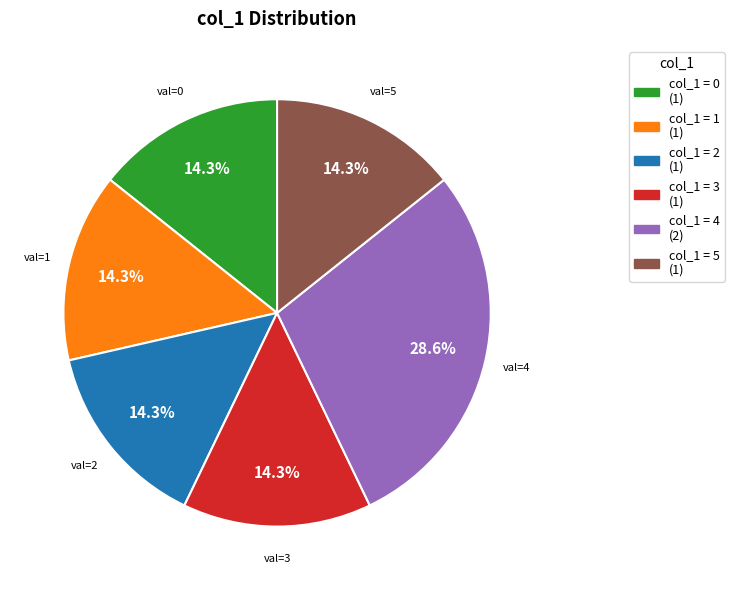

Combined, what portion of the pie is col_1 = 4 (2) and col_1 = 1 (1)?

42.9%